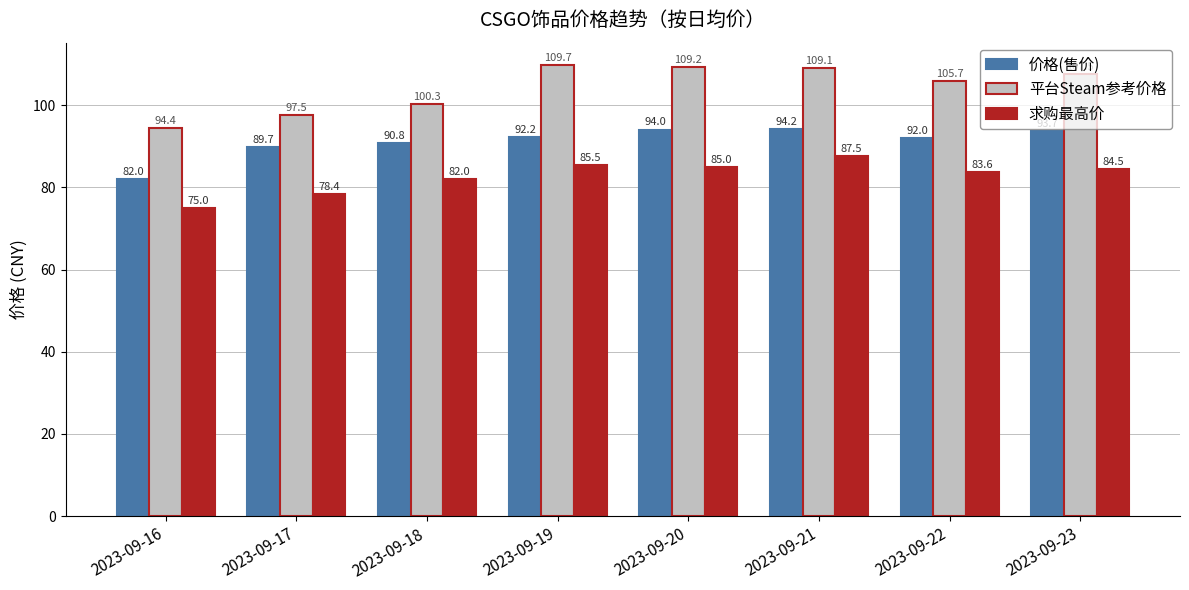

What is the average value of the 平台Steam参考价格 series?

104.2